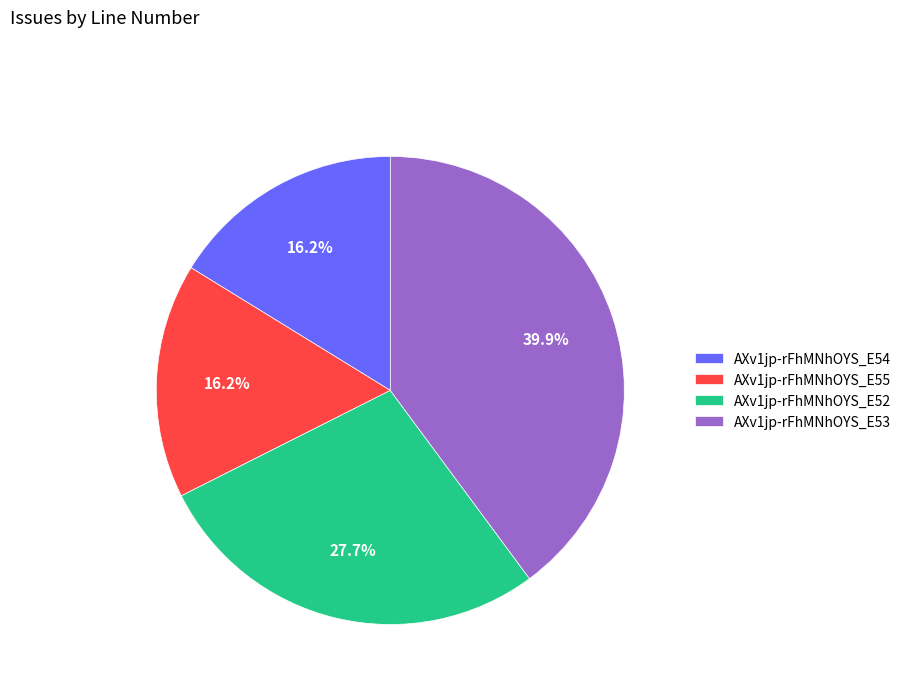

Do AXv1jp-rFhMNhOYS_E54 and AXv1jp-rFhMNhOYS_E53 together represent more than half of the pie?

Yes